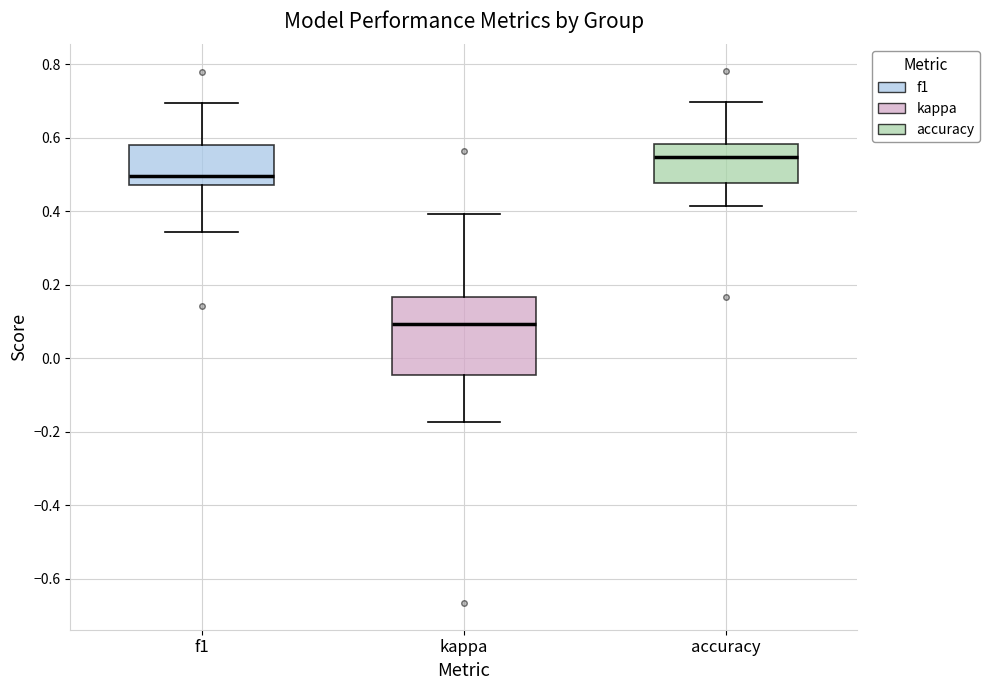

Reading left to right, transcribe this box plot: for each box, give where its median line is, the range the box spans, and where its two whiskers end, as read against the y-axis. The values are not printed on the chart, so give them approximately, as read against the axis.

f1: median 0.50, box 0.48 to 0.58, whiskers 0.34 to 0.70
kappa: median 0.10, box -0.04 to 0.16, whiskers -0.18 to 0.40
accuracy: median 0.54, box 0.48 to 0.58, whiskers 0.42 to 0.70